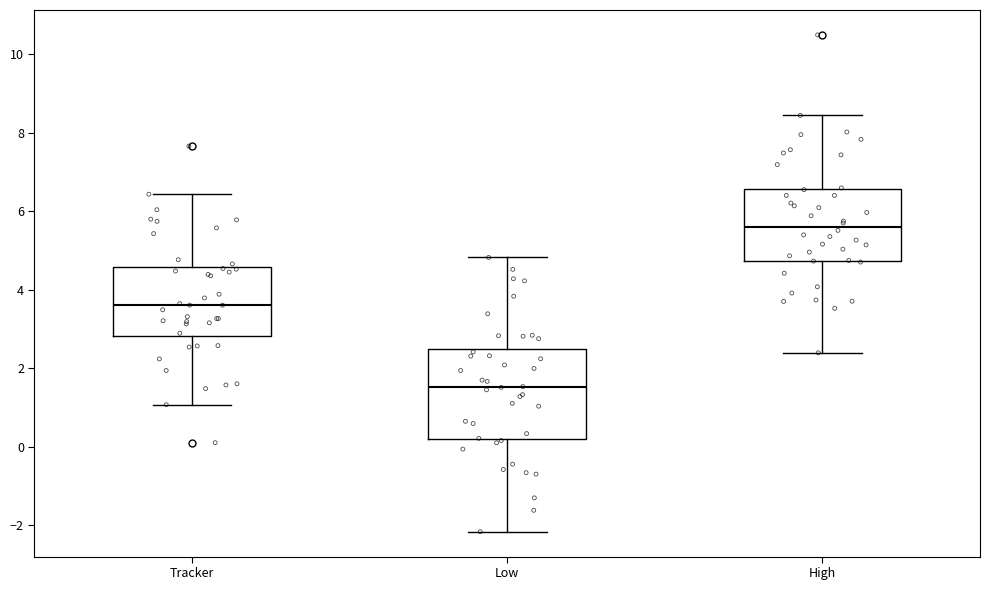

Reading left to right, transcribe this box plot: for each box, give where its median line is, the range the box spans, and where its two whiskers end, as read against the y-axis. The values are not printed on the chart, so give them approximately, as read against the axis.

Tracker: median 3.6, box 2.8 to 4.6, whiskers 1.0 to 6.4
Low: median 1.6, box 0.2 to 2.4, whiskers -2.2 to 4.8
High: median 5.6, box 4.8 to 6.6, whiskers 2.4 to 8.4